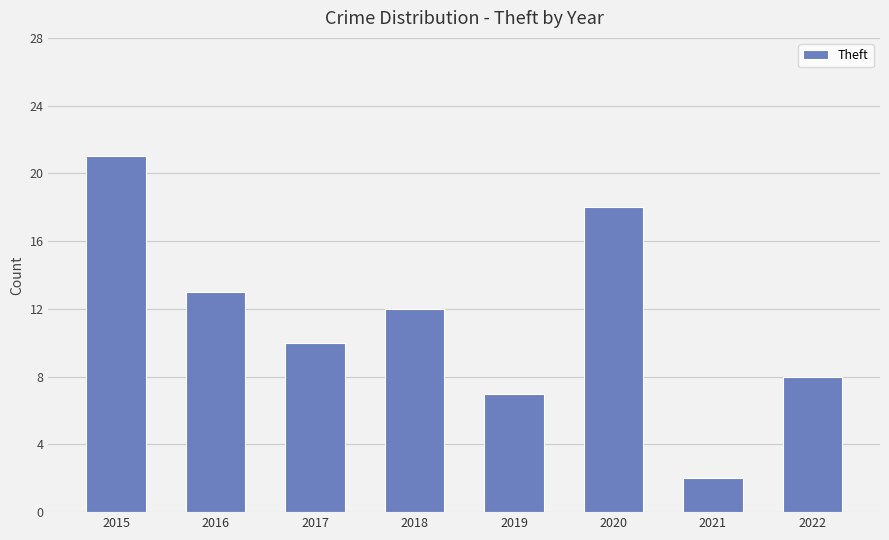

What is the ratio of the value at 2021 to the value at 2017?

0.2